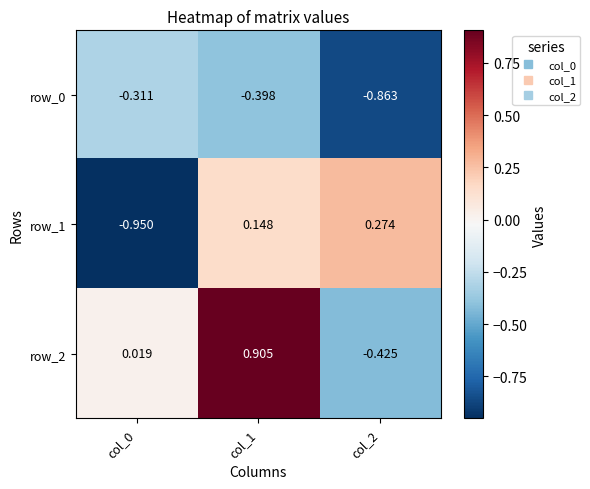

Is the value of row_2 at col_0 greater than the value of row_0 at col_1?

Yes